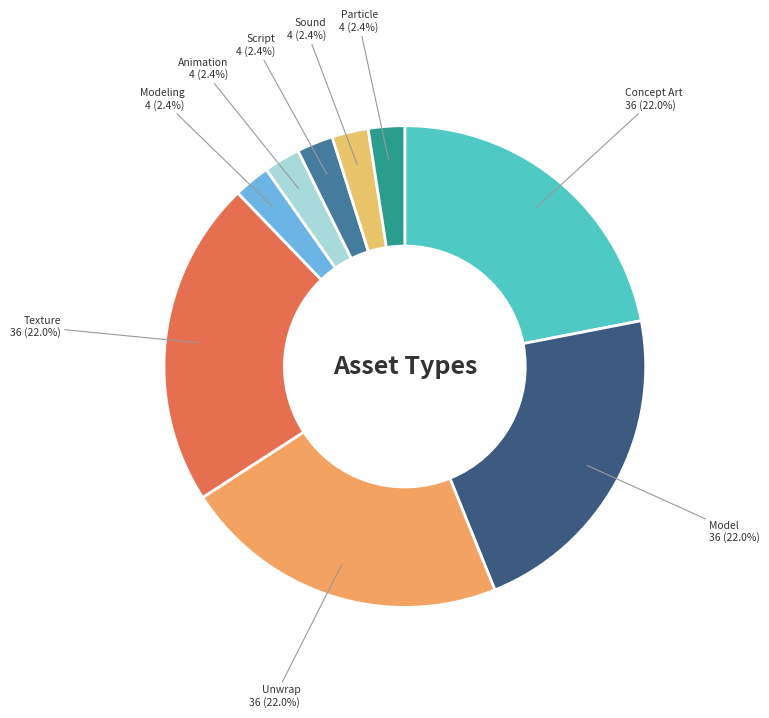

True or false: Unwrap accounts for 22% of the total.

True